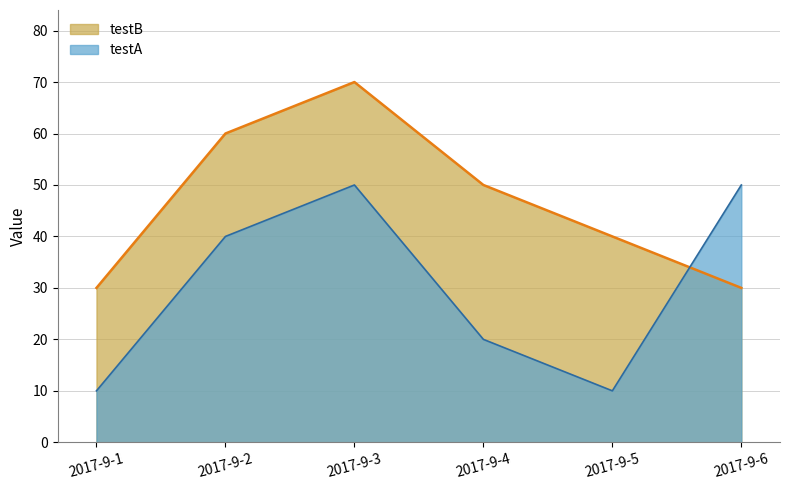

How many lines are shown in the chart?

2